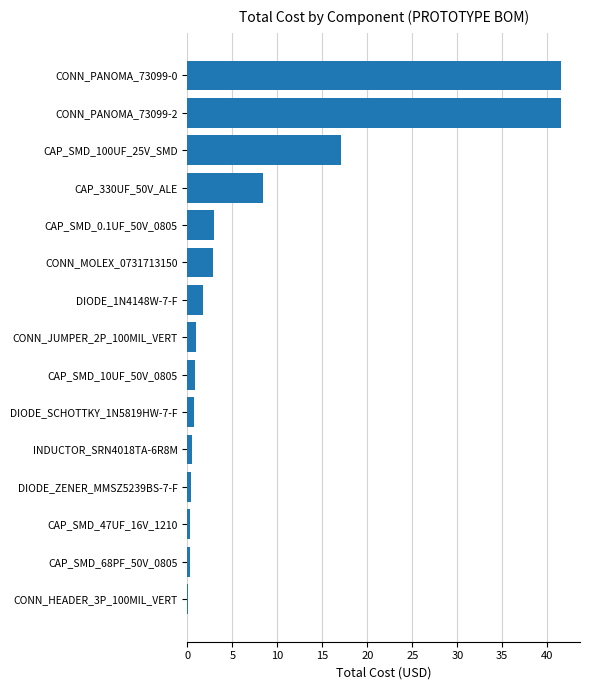

Where is the data nearest to the value 20?

CAP_SMD_100UF_25V_SMD